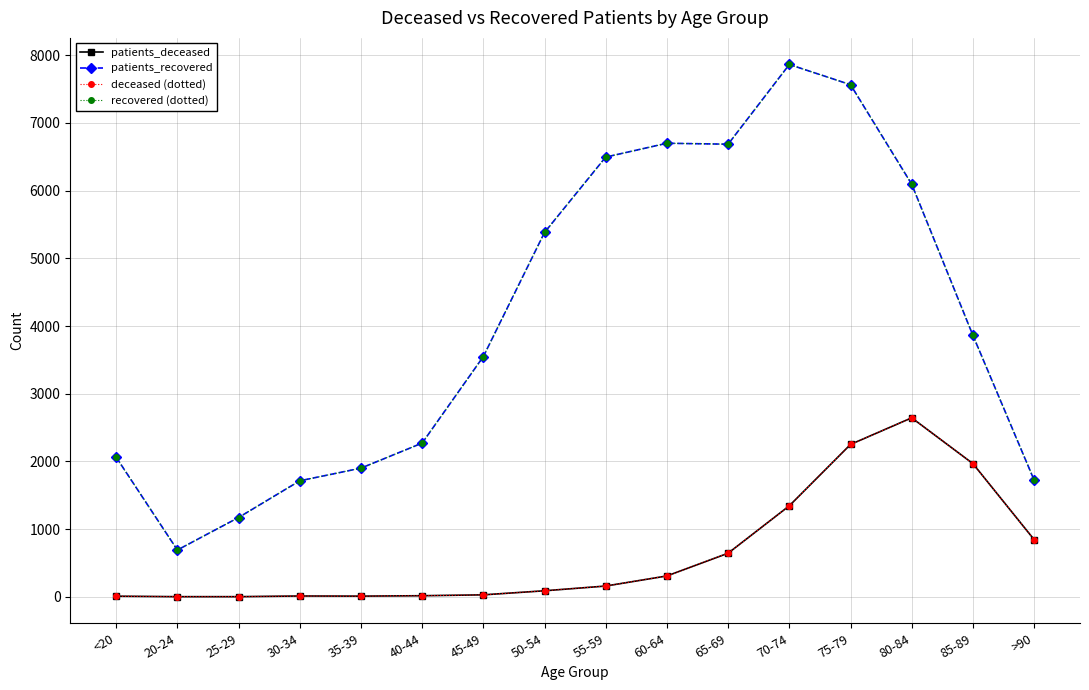

Between 55-59 and 70-74, which series saw the biggest shift?

patients_recovered